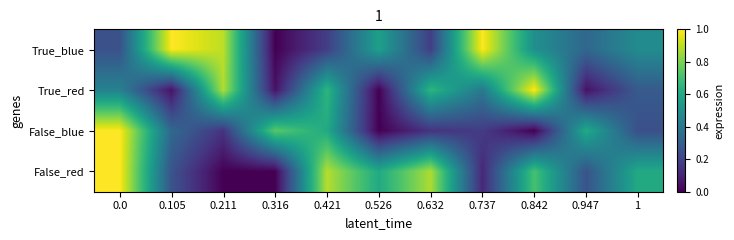

Rank the series at 0.947 from lowest to highest value.

True_red, False_red, True_blue, False_blue